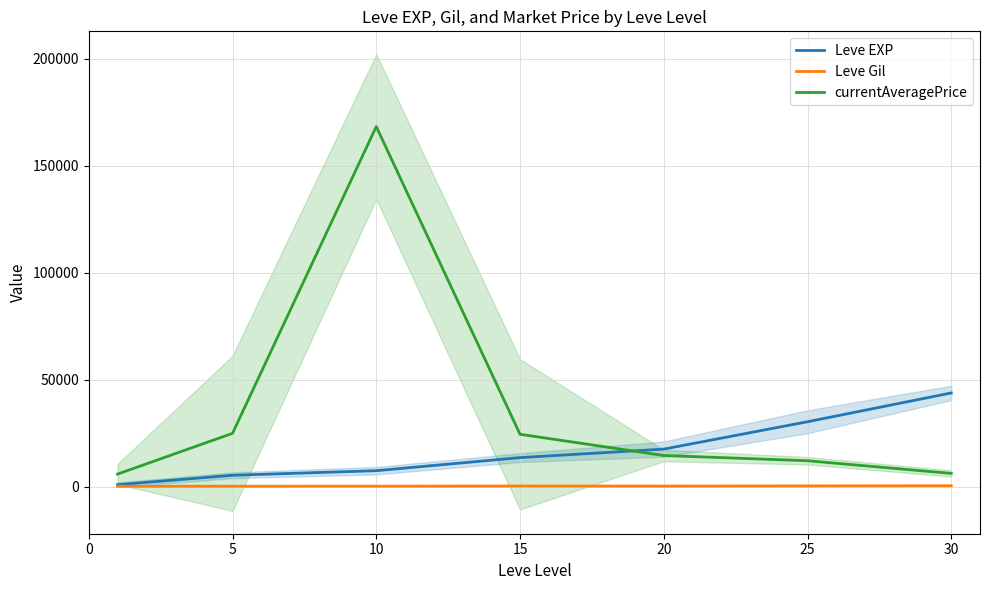

Rank the series at 15 from lowest to highest value.

Leve Gil, Leve EXP, currentAveragePrice